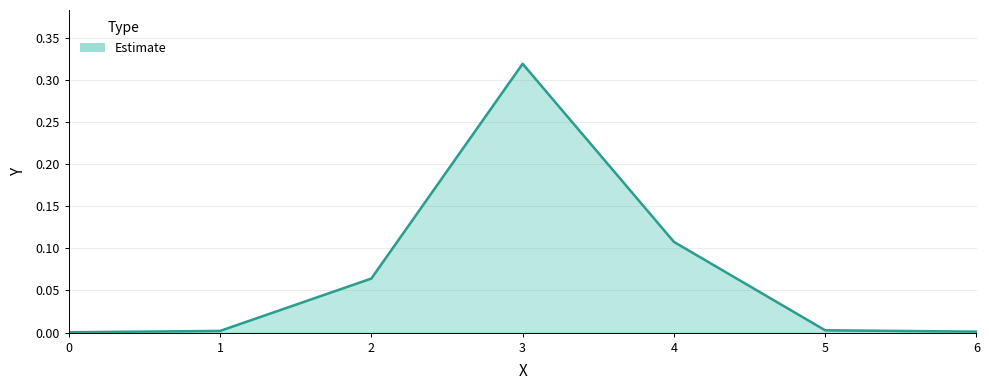

True or false: the data shows 0.0 at 0.

True